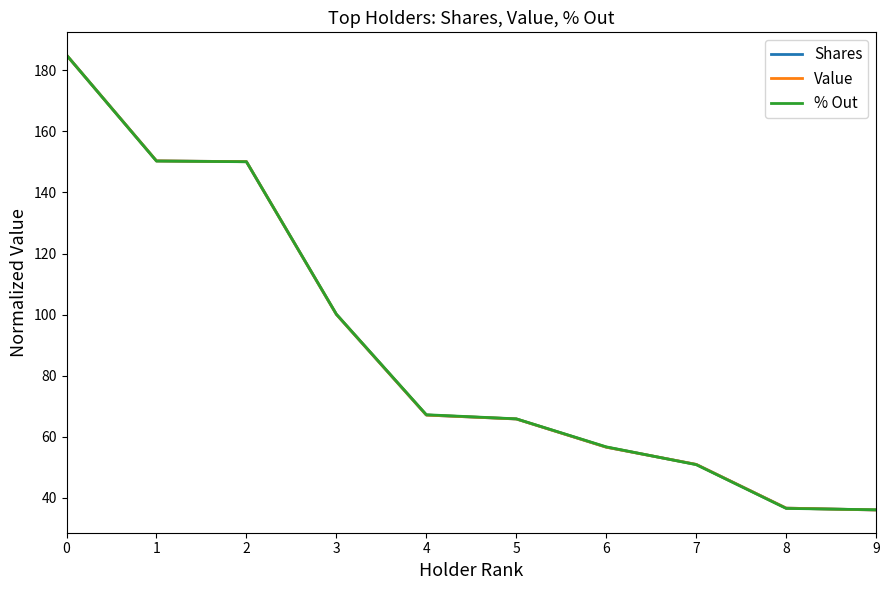

Which series ends up on top after the final intersection of Value and Shares?

Value